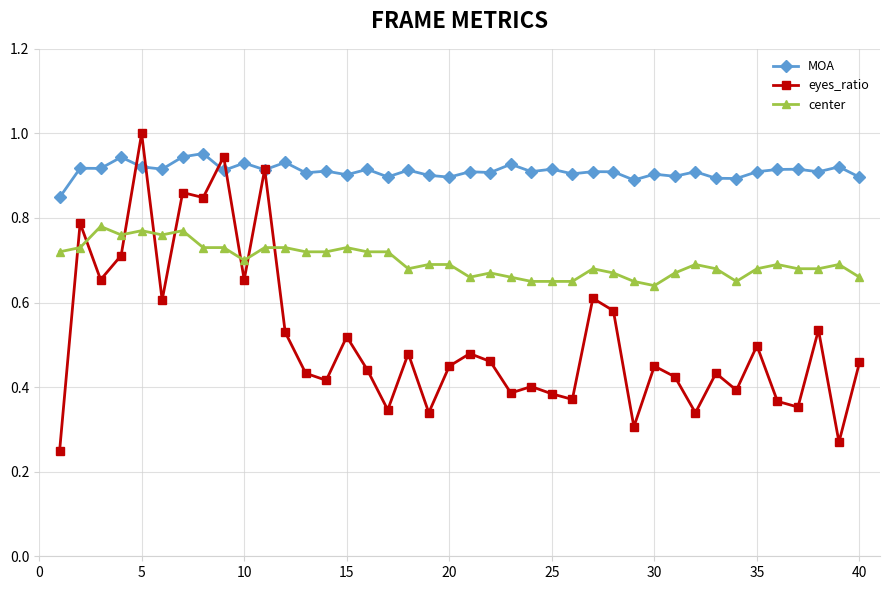

True or false: MOA and center cross at least once.

False